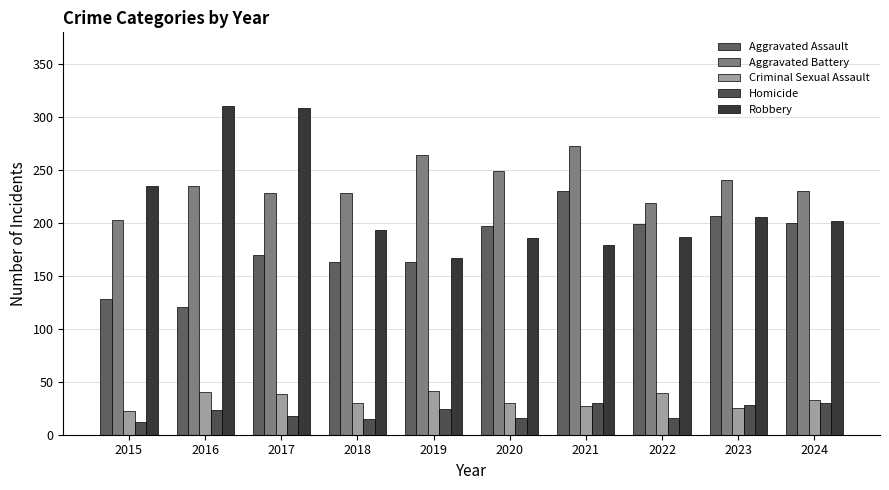

The value of Homicide at 2019 is 24. True or false?

True